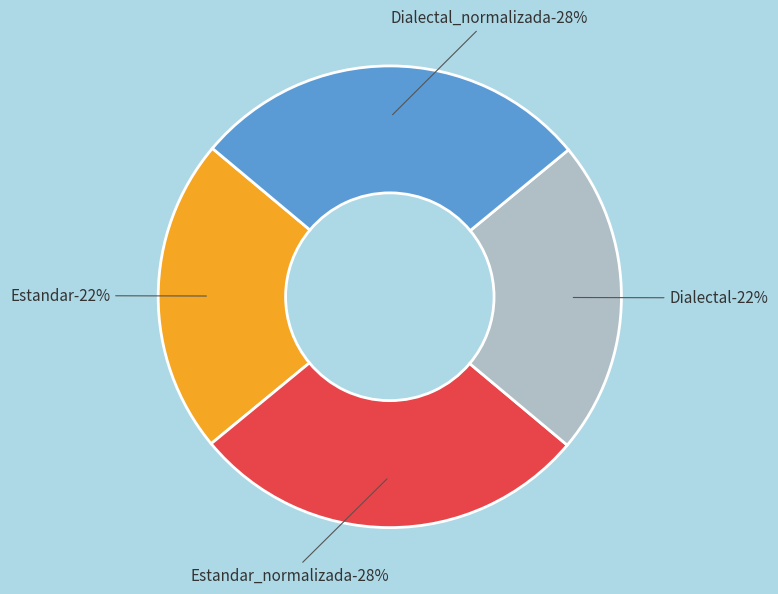

How many segments does this pie chart have?

4